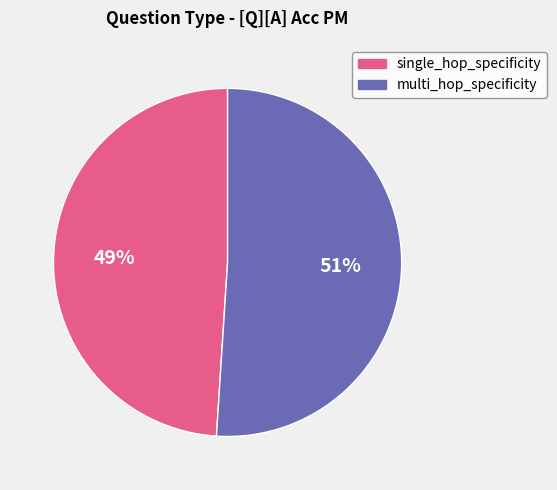

Which has a higher value, single_hop_specificity or multi_hop_specificity?

multi_hop_specificity